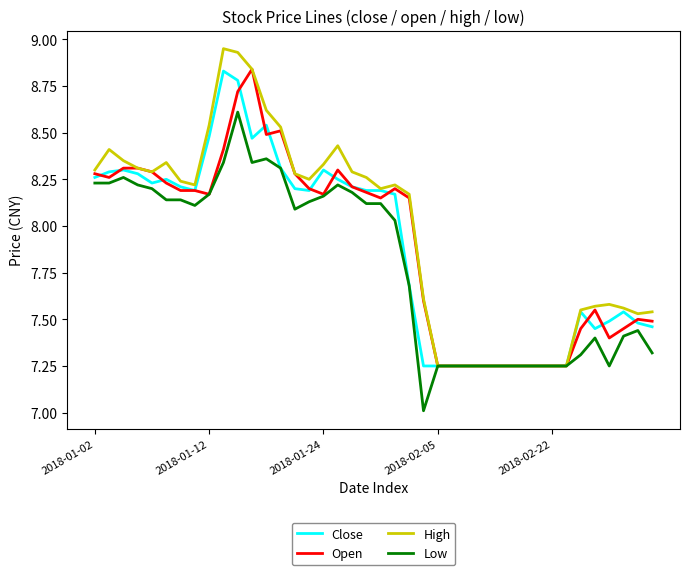

Which series has the widest spread of values?

High